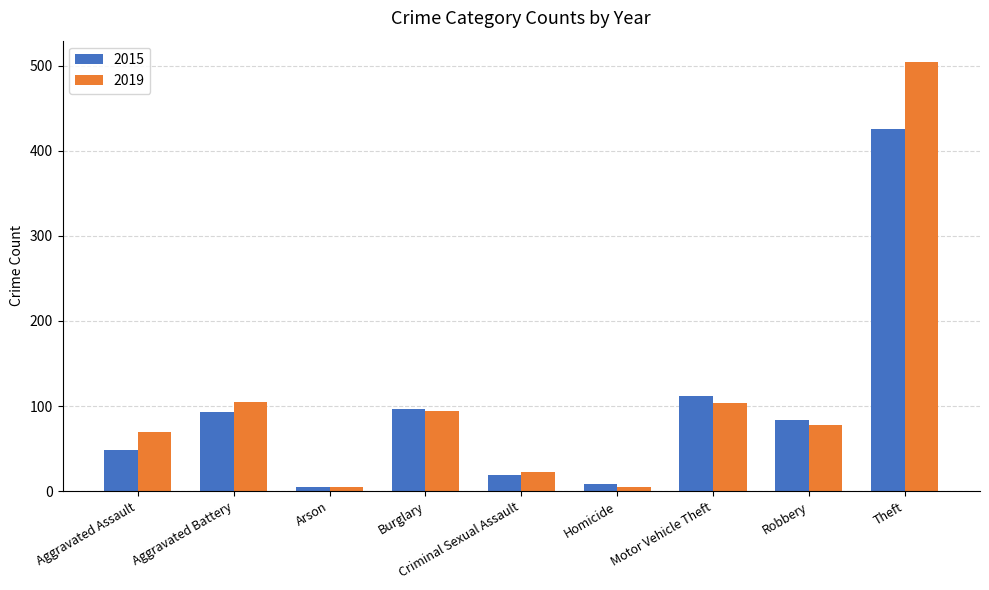

What is the greatest value displayed?

504